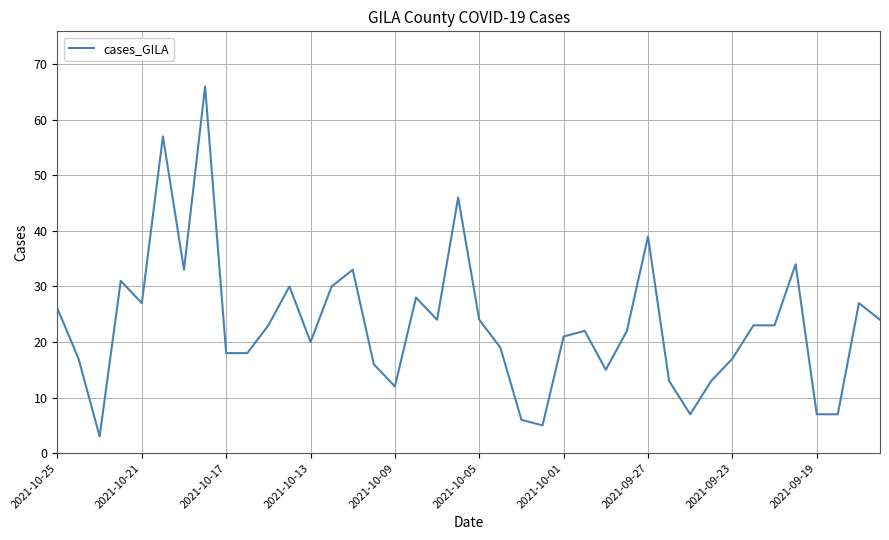

Count the number of data series in this chart.

1